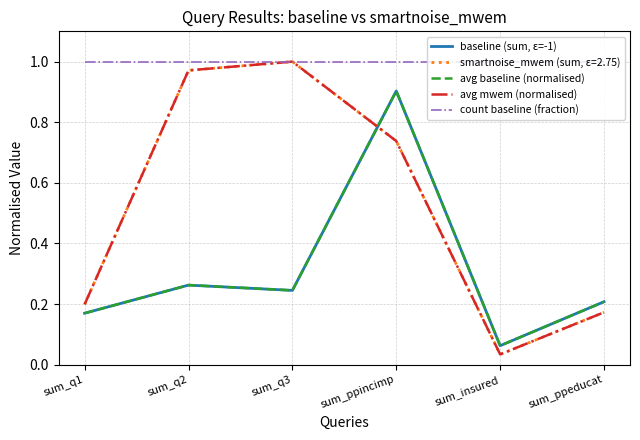

True or false: avg mwem (normalised) and count baseline (fraction) cross at least once.

False